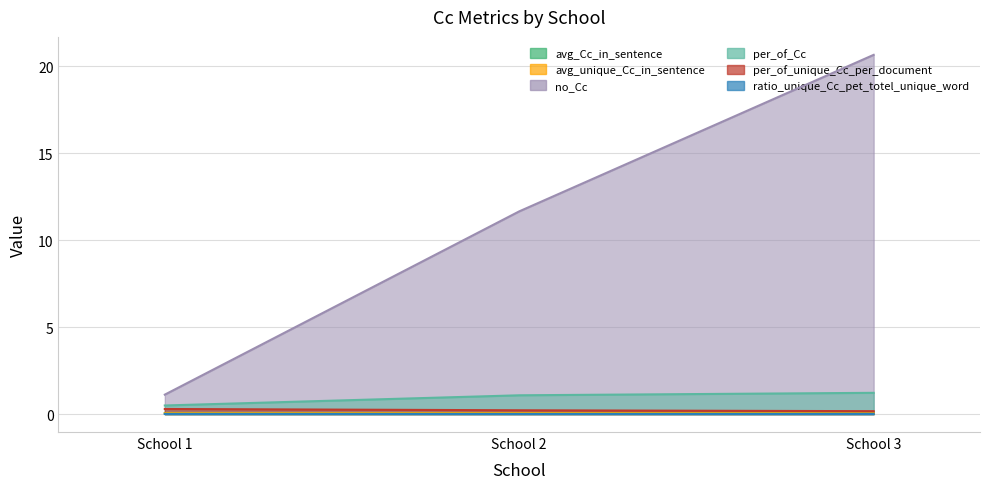

At which label is ratio_unique_Cc_pet_totel_unique_word closest to 0?

School 3